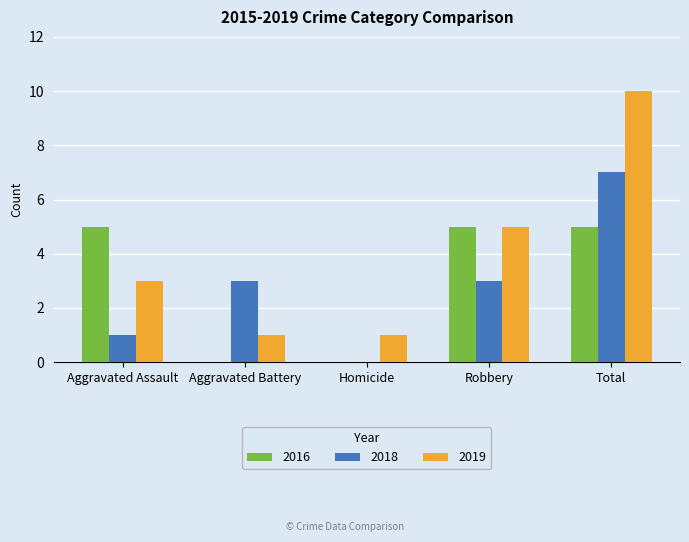

Reading right to left, extract all data points from this chart.

2016: 5	5	0	0	5
2018: 7	3	0	3	1
2019: 10	5	1	1	3